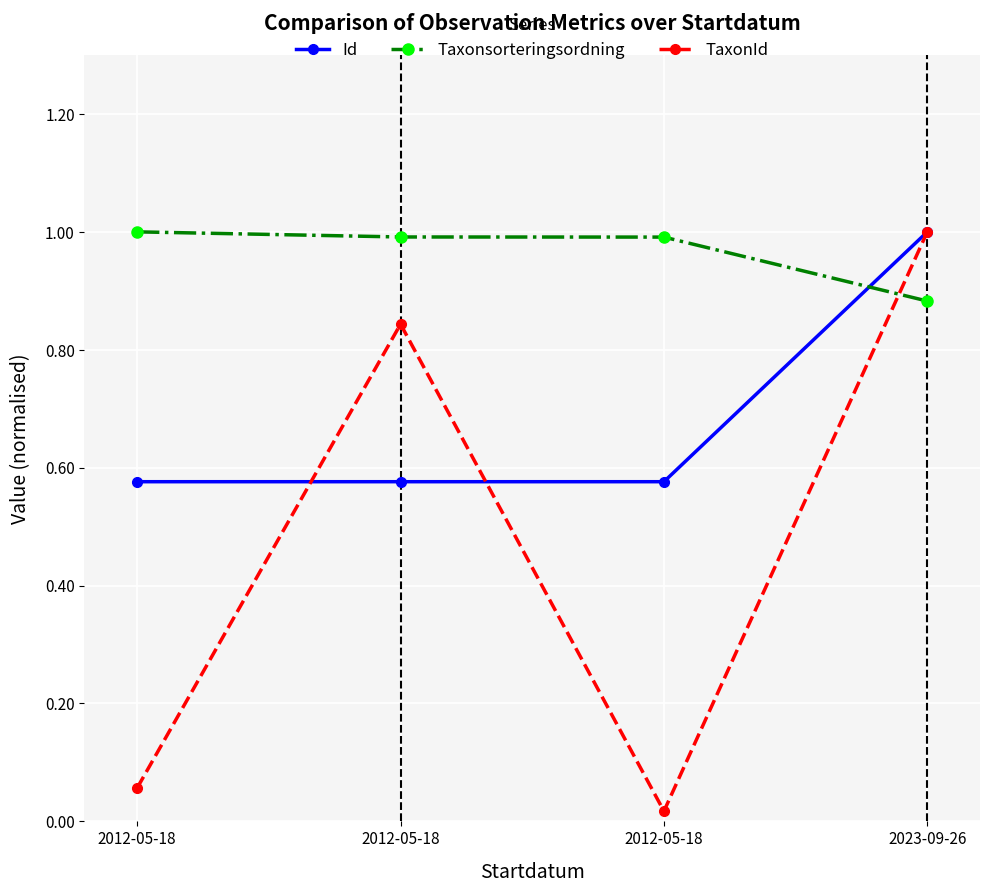

What are all the series names shown in the legend?

Id, Taxonsorteringsordning, TaxonId